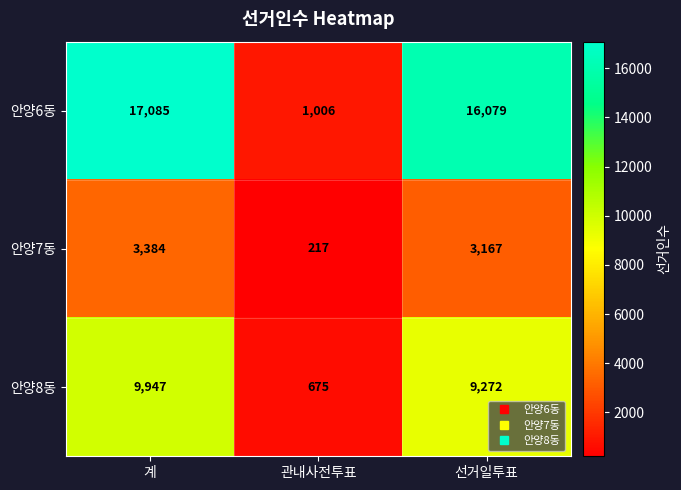

Reading left to right, transcribe all the data shown in this chart.

안양6동: 17085	1006	16079
안양7동: 3384	217	3167
안양8동: 9947	675	9272